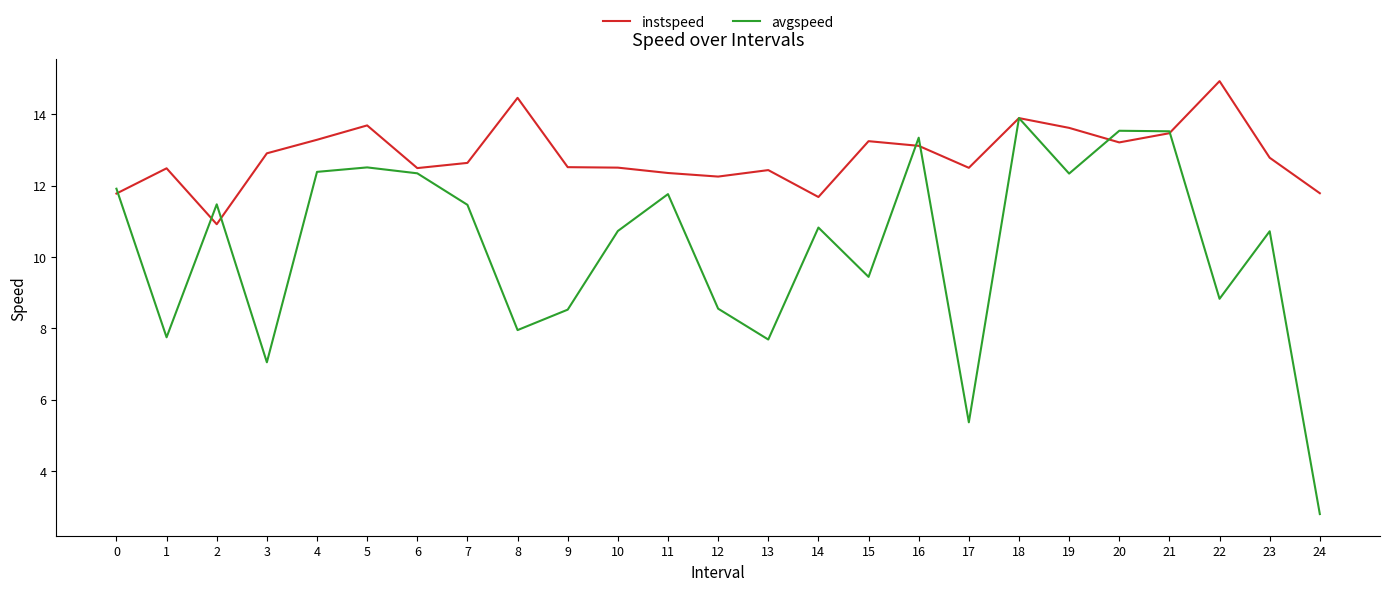

How many lines are shown in the chart?

2